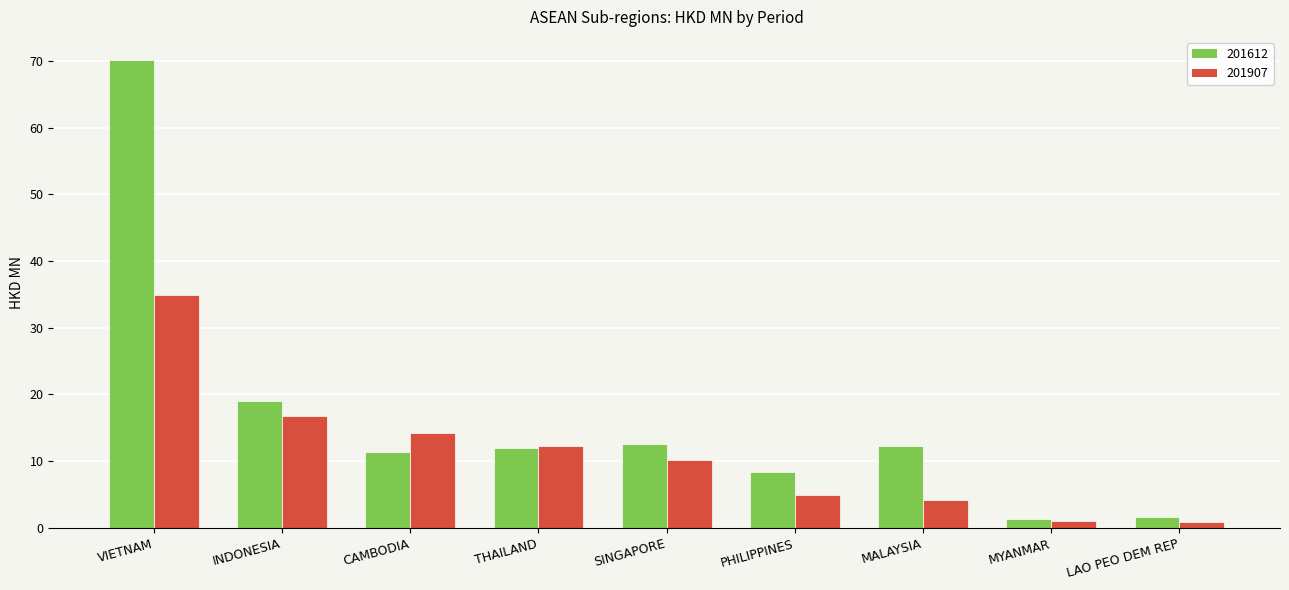

Is it true that 201907 equals 12.3 at THAILAND?

True